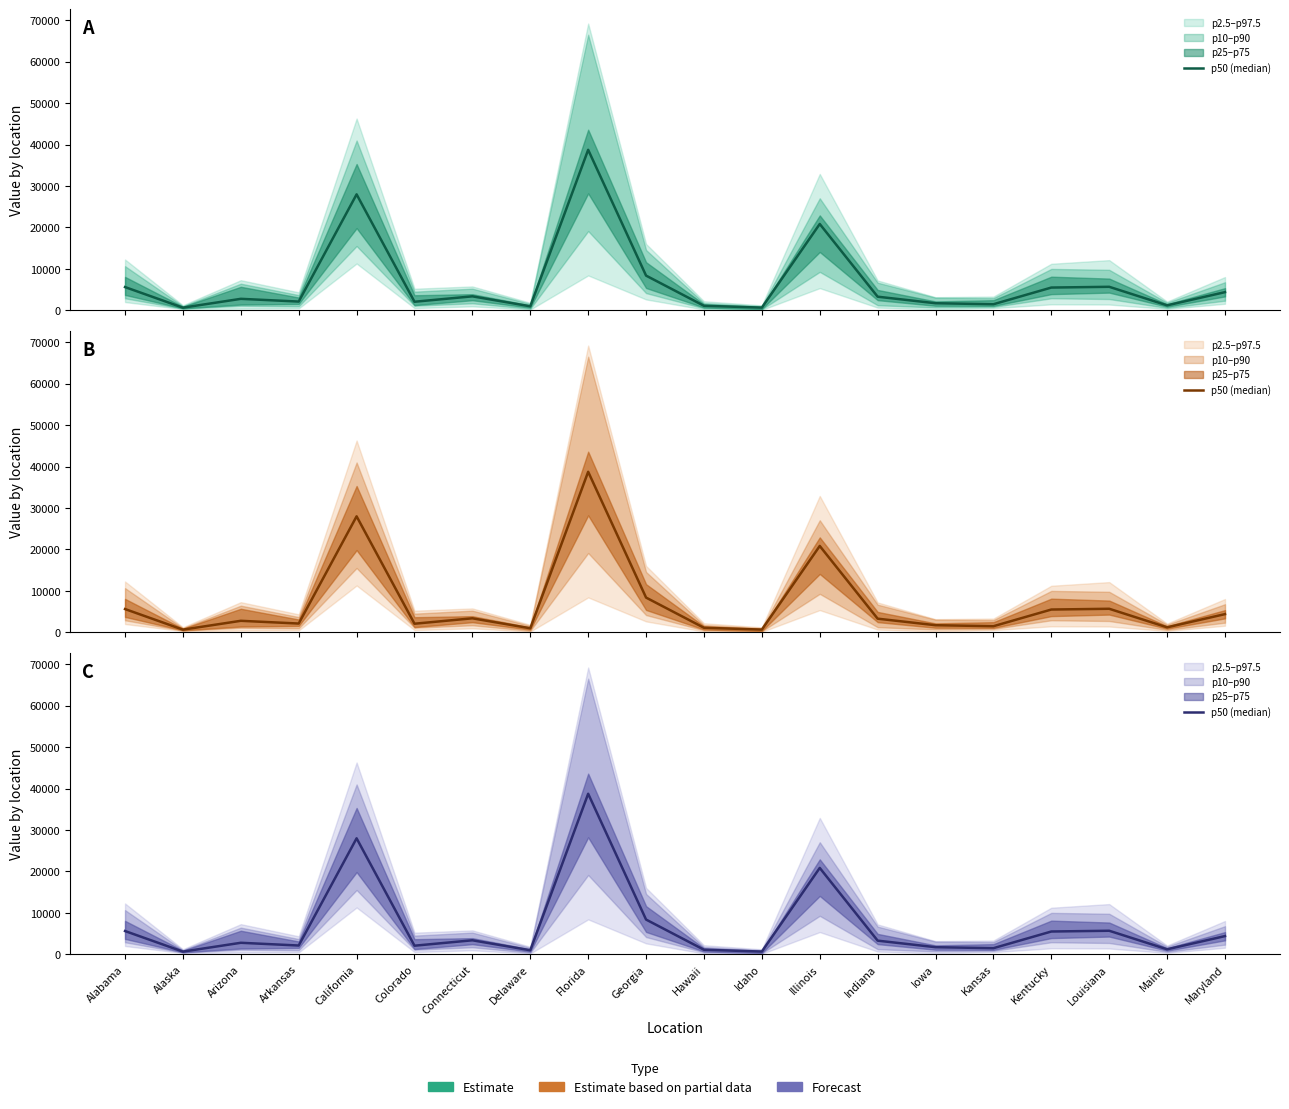

How many interior local peaks (higher than both neighbors) does the data have?

6